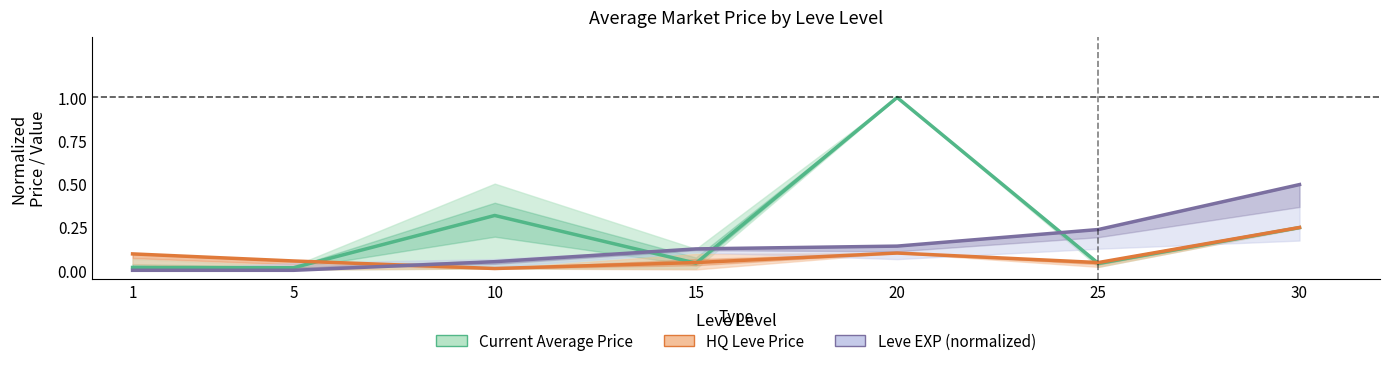

What is the difference between the maximum and minimum values in the Leve EXP (normalized) series?

0.5